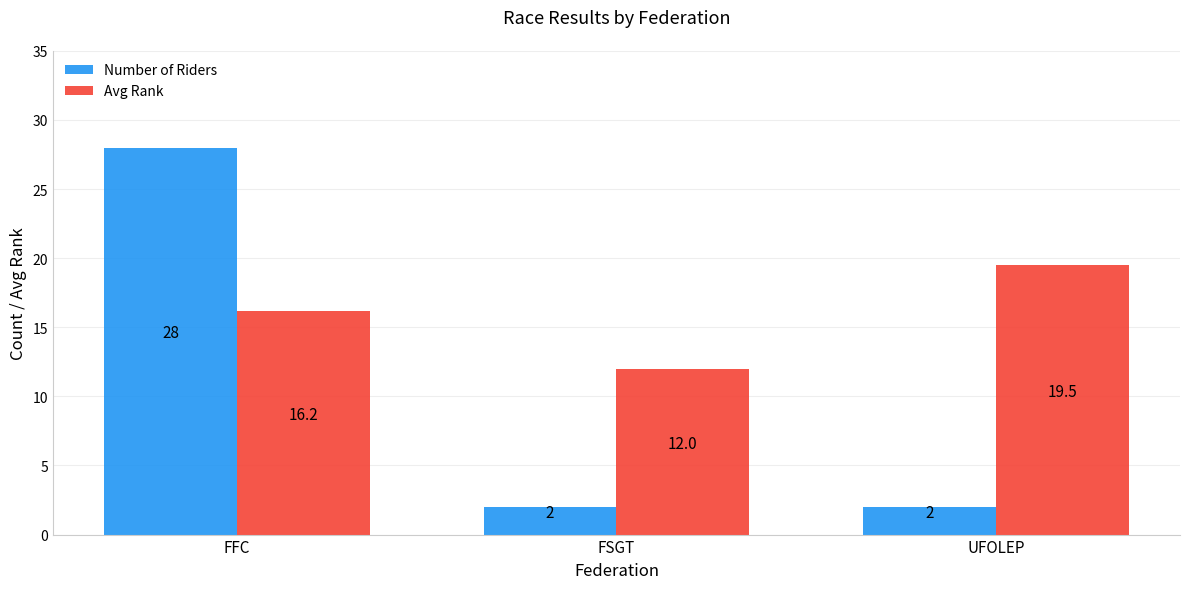

What are all the series names shown in the legend?

Number of Riders, Avg Rank